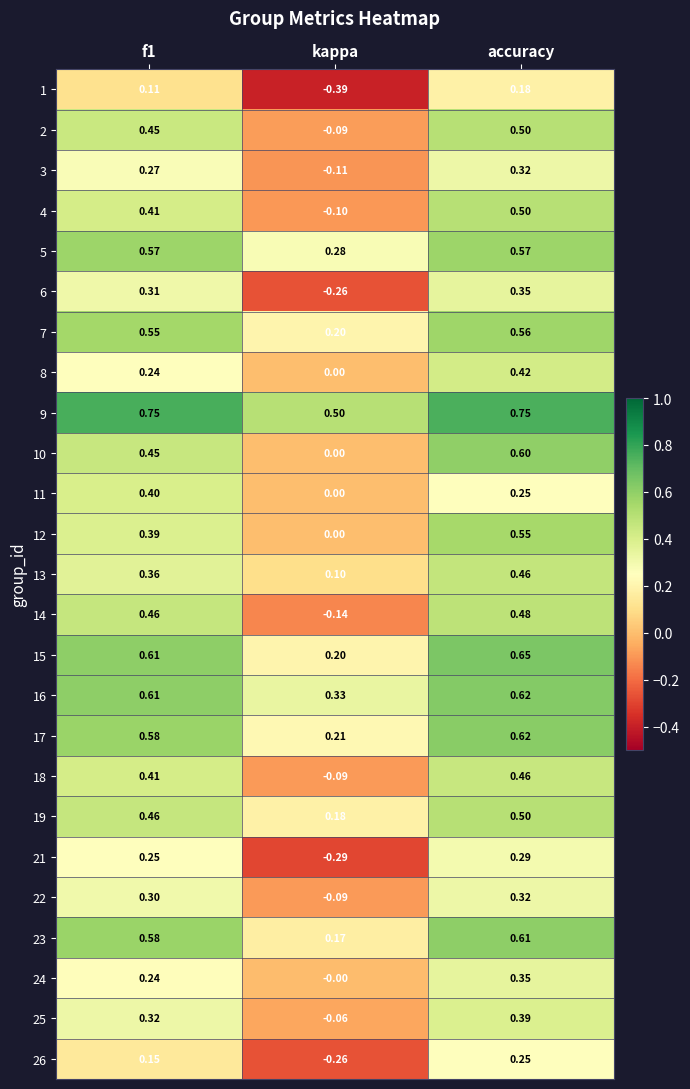

Where is 10 nearest to the value 0?

kappa